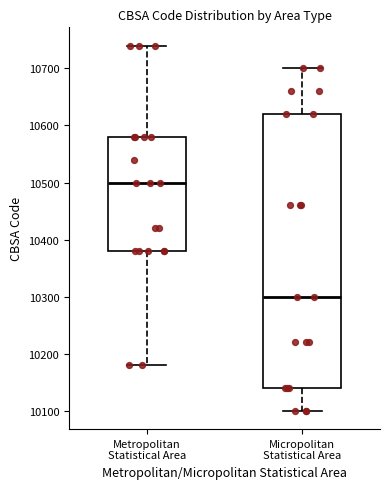

Reading left to right, read every box against the y-axis: the position of its median line, the range the box covers, and the ends of its whiskers. The values are not printed on the chart, so give them approximately, as read against the axis.

Metropolitan Statistical Area: median 10500, box 10380 to 10580, whiskers 10180 to 10740
Micropolitan Statistical Area: median 10300, box 10140 to 10620, whiskers 10100 to 10700